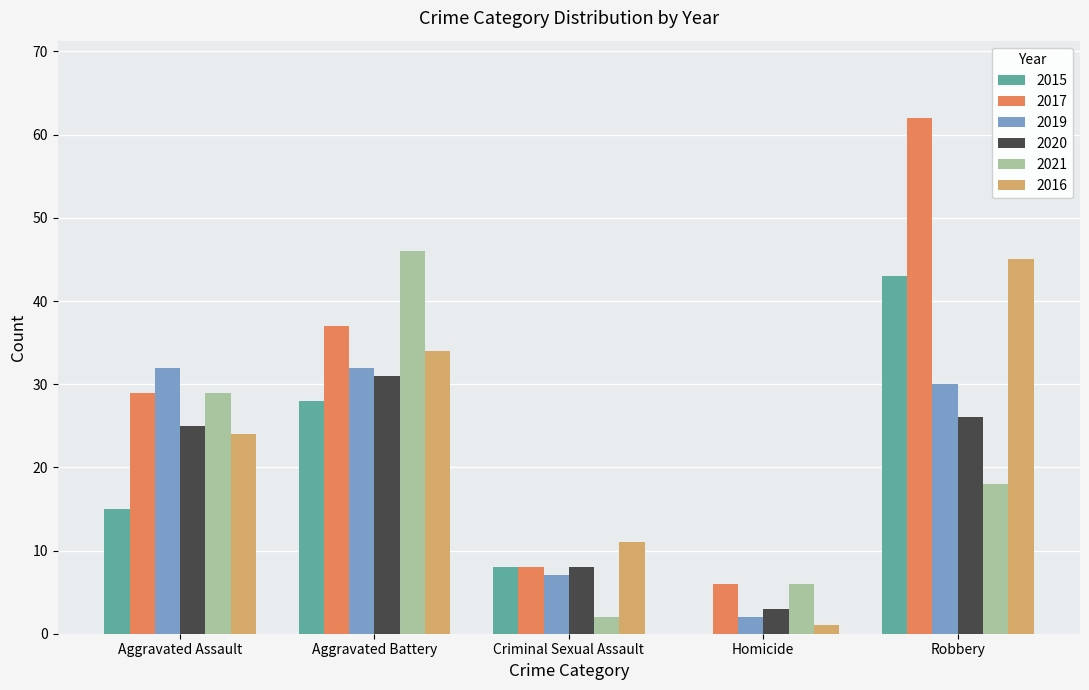

Does the chart contain stacked bars?

No